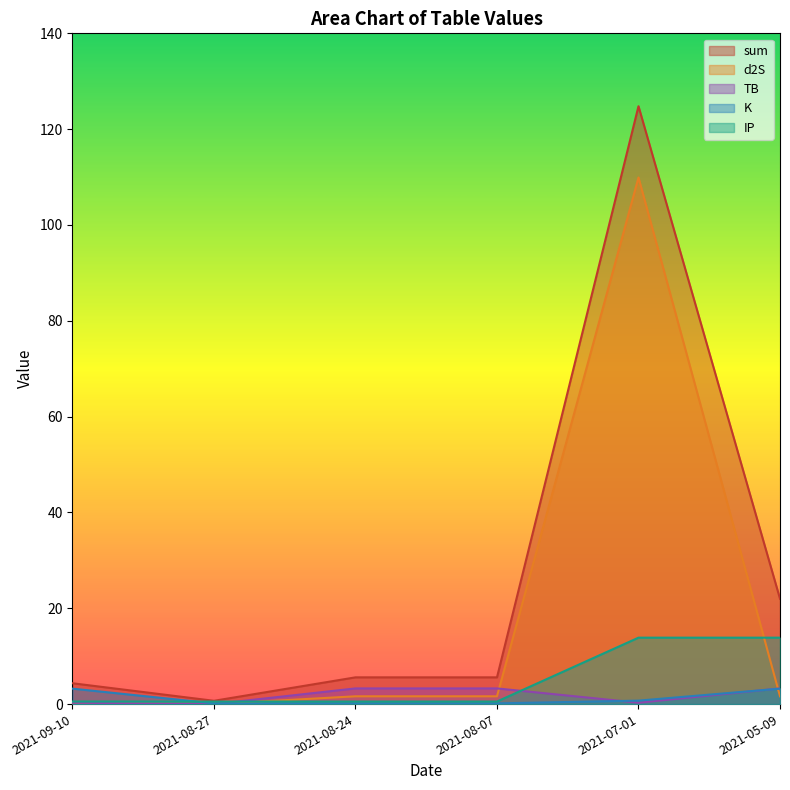

Reading right to left, list all the values displayed in this chart.

sum: 2021-05-09=22.0	2021-07-01=124.8	2021-08-07=5.6	2021-08-24=5.6	2021-08-27=0.7	2021-09-10=4.3
d2S: 2021-05-09=1.6	2021-07-01=109.9	2021-08-07=1.6	2021-08-24=1.6	2021-08-27=0.0	2021-09-10=0.3
TB: 2021-05-09=3.3	2021-07-01=0.3	2021-08-07=3.3	2021-08-24=3.3	2021-08-27=0.0	2021-09-10=0.3
K: 2021-05-09=3.2	2021-07-01=0.7	2021-08-07=0.1	2021-08-24=0.1	2021-08-27=0.1	2021-09-10=3.2
IP: 2021-05-09=13.9	2021-07-01=13.9	2021-08-07=0.5	2021-08-24=0.5	2021-08-27=0.5	2021-09-10=0.5